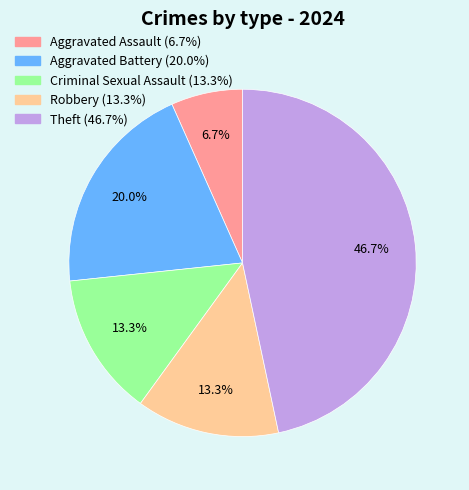

To the nearest percent, what percentage of the pie is Robbery?

13%